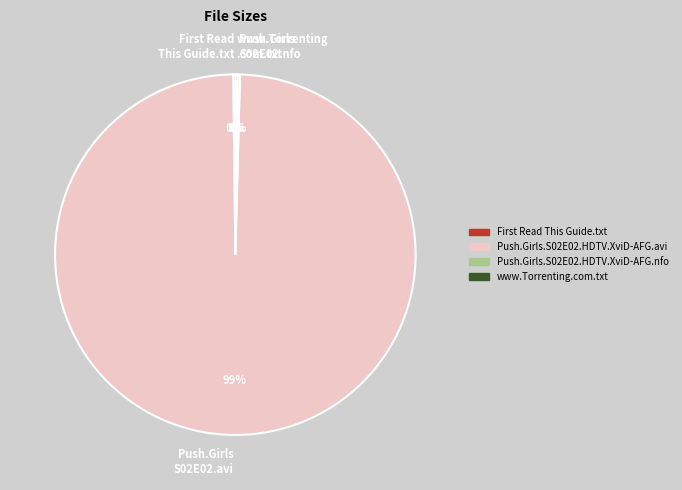

To the nearest percent, what is the average slice percentage?

25%